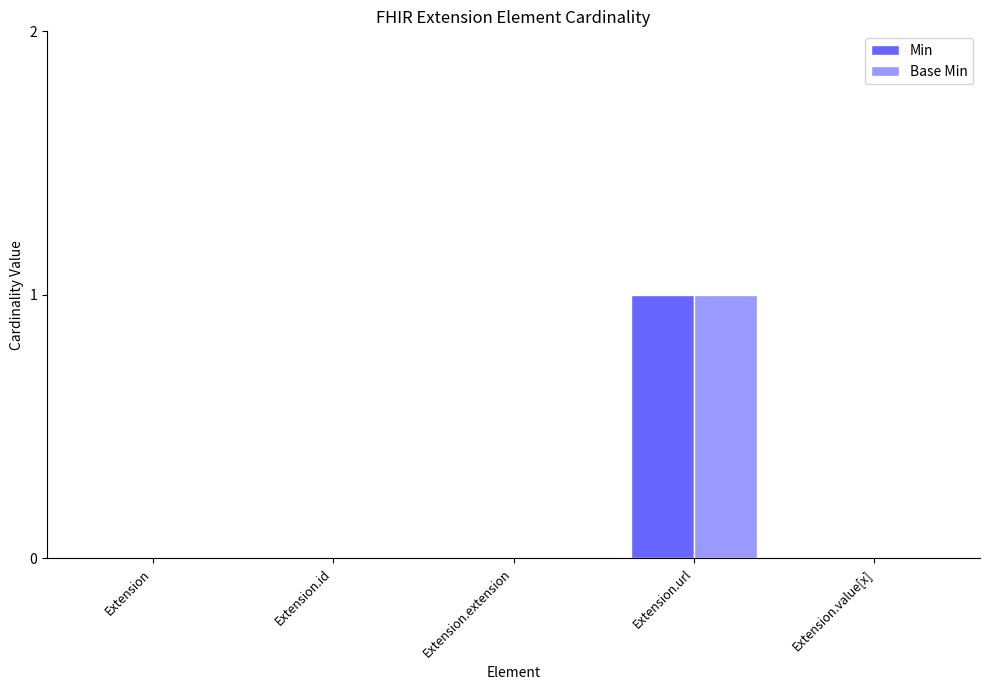

At which category is the sum across all series the highest?

Extension.url